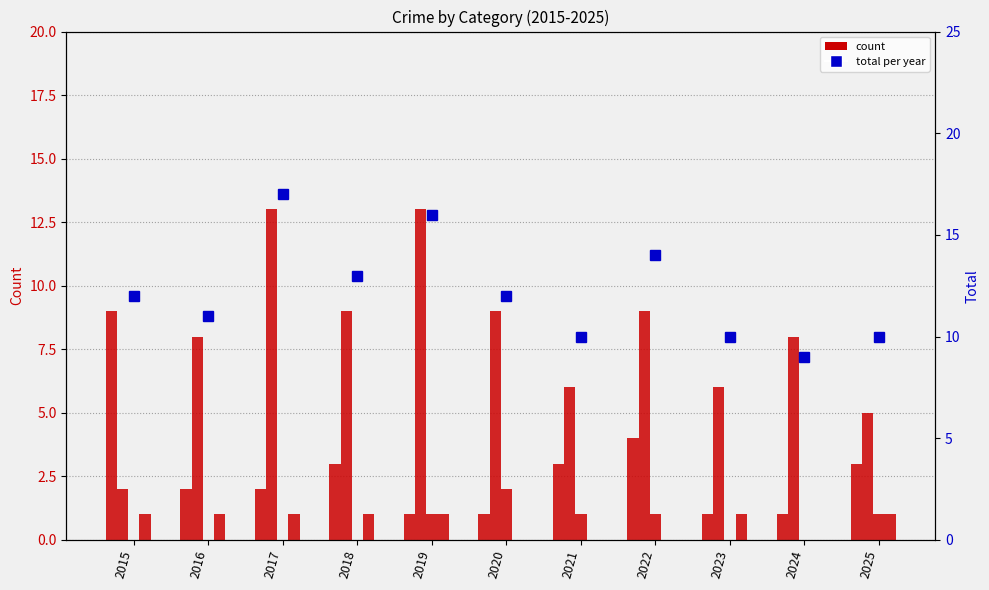

The Total series shows 10 at 2025. True or false?

True